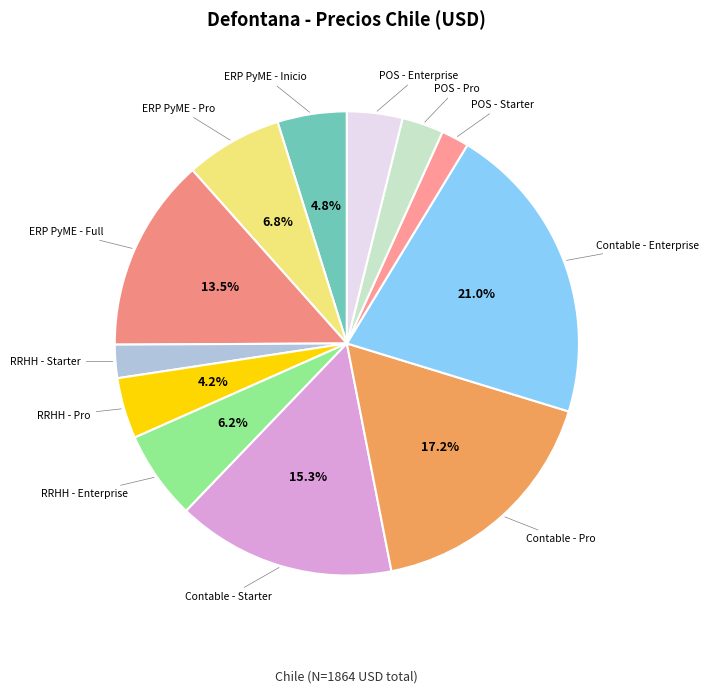

Which category has the smallest portion of the pie?

POS - Starter